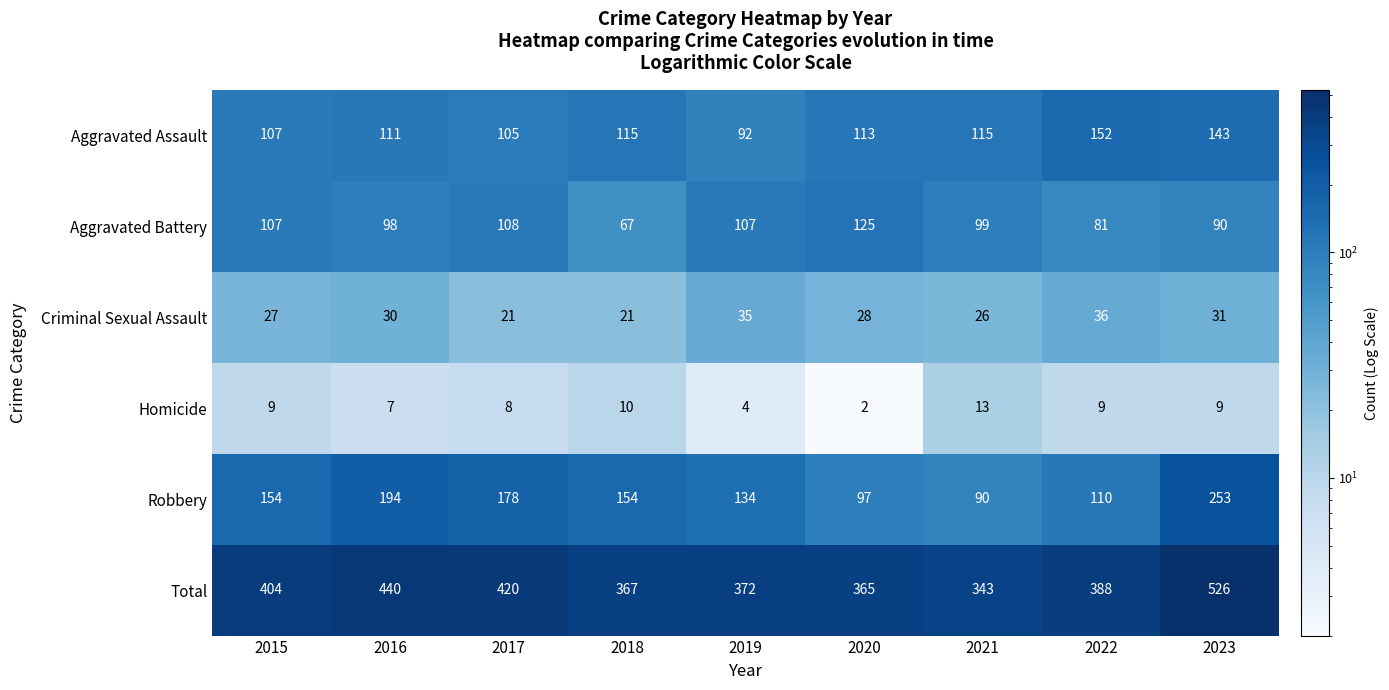

What is the difference between the maximum and minimum values in the Total series?

183